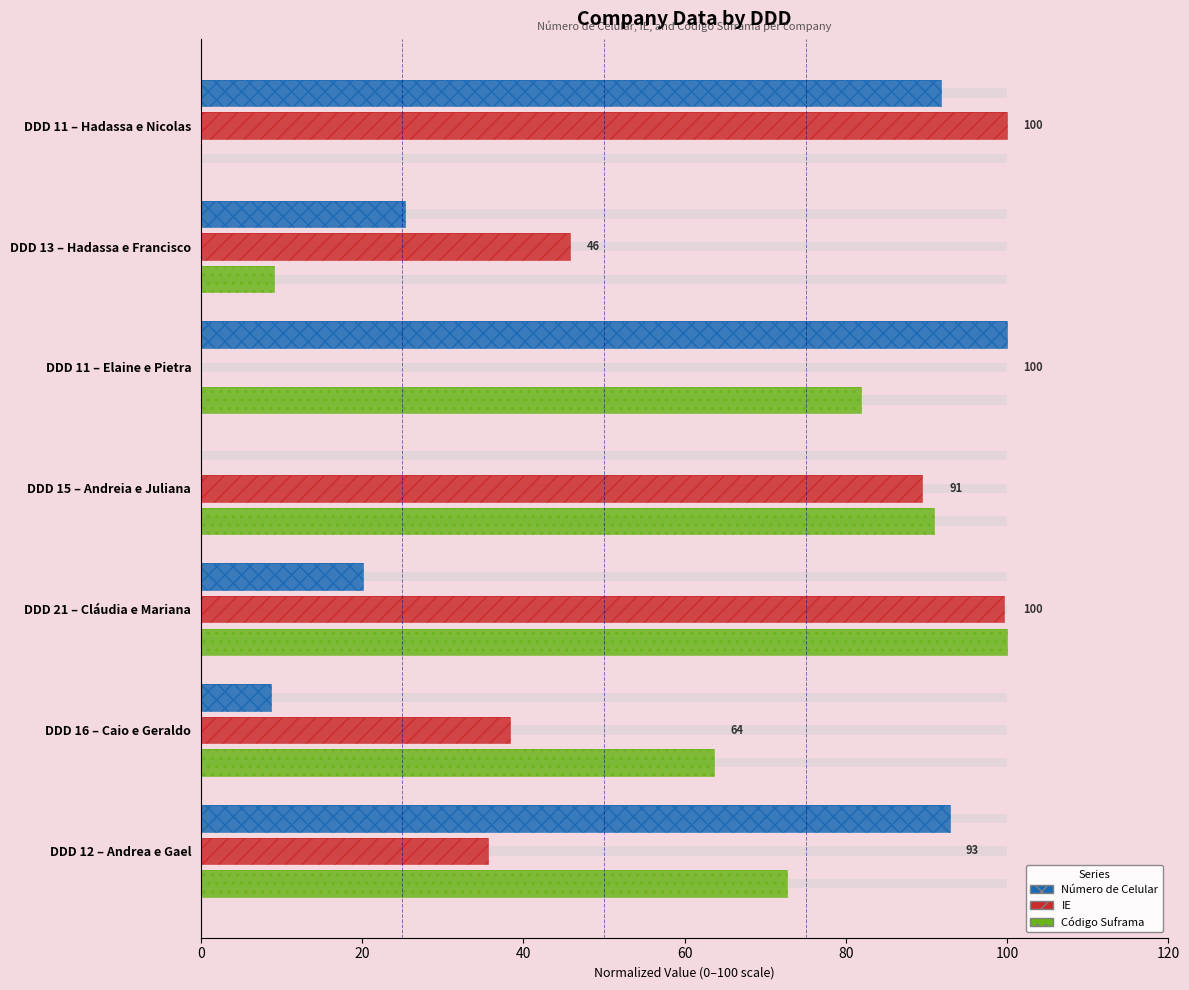

How many values in Código Suframa are above zero?

6